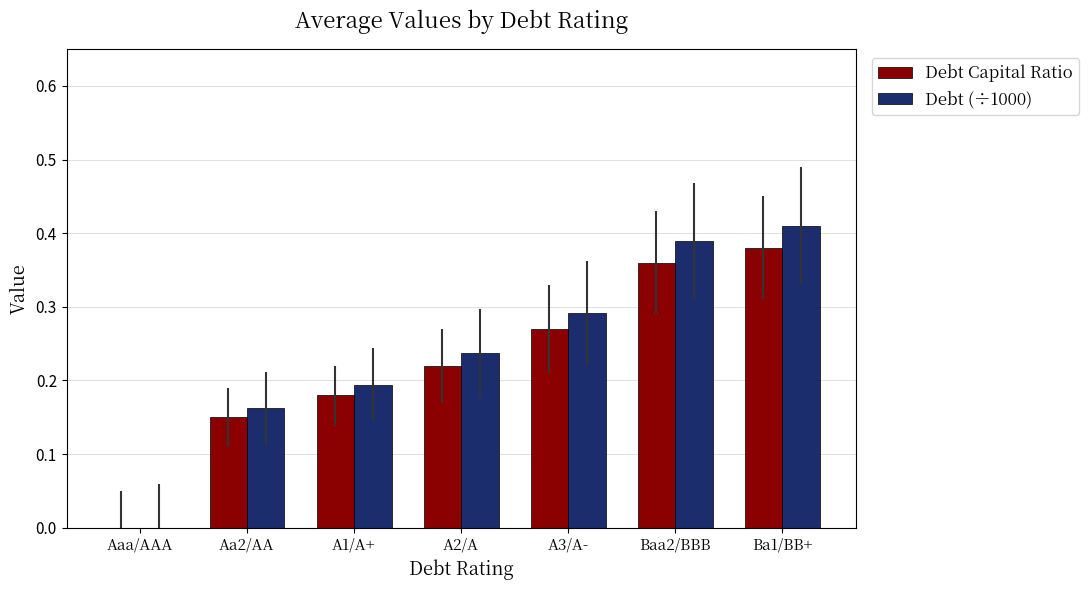

How many groups of bars are there?

7